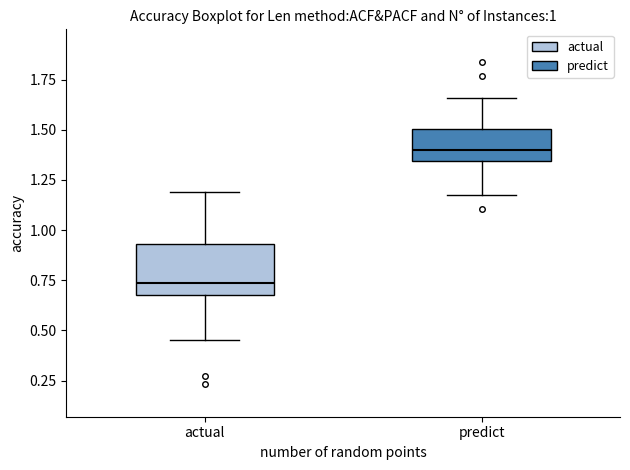

Which box is the tallest, from its lower edge to its upper edge?

actual